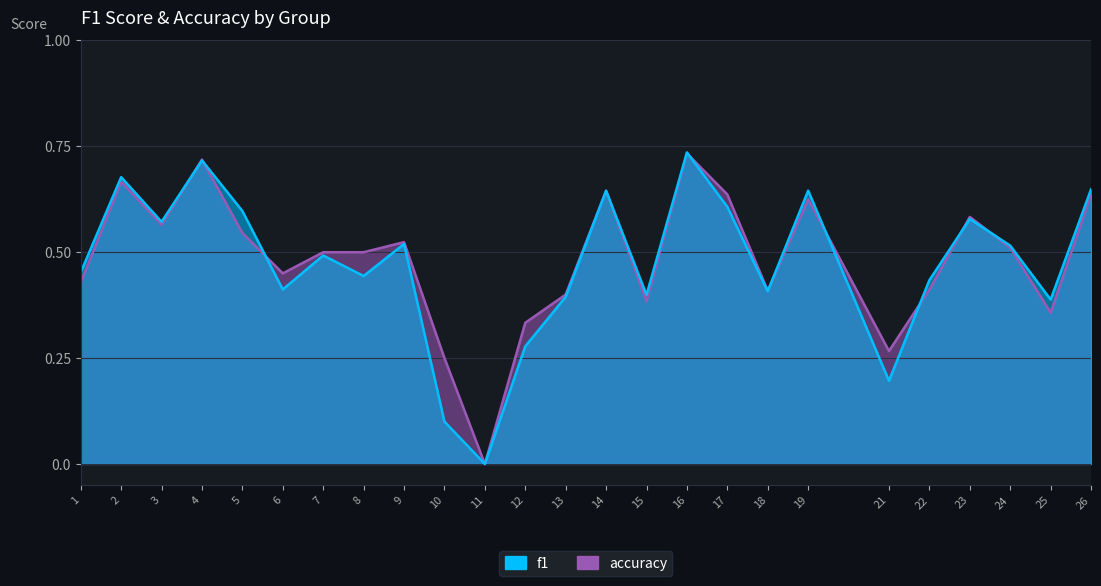

How many series are shown in this chart?

2